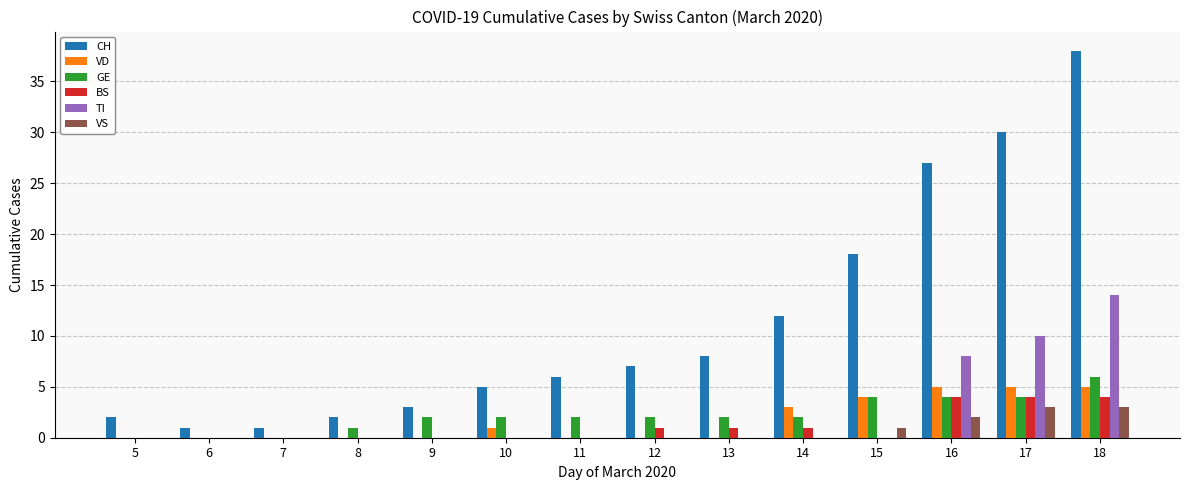

Reading left to right, extract all data points from this chart.

CH: 2	1	1	2	3	5	6	7	8	12	18	27	30	38
VD: 0	0	0	0	0	1	0	0	0	3	4	5	5	5
GE: 0	0	0	1	2	2	2	2	2	2	4	4	4	6
BS: 0	0	0	0	0	0	0	1	1	1	0	4	4	4
TI: 0	0	0	0	0	0	0	0	0	0	0	8	10	14
VS: 0	0	0	0	0	0	0	0	0	0	1	2	3	3